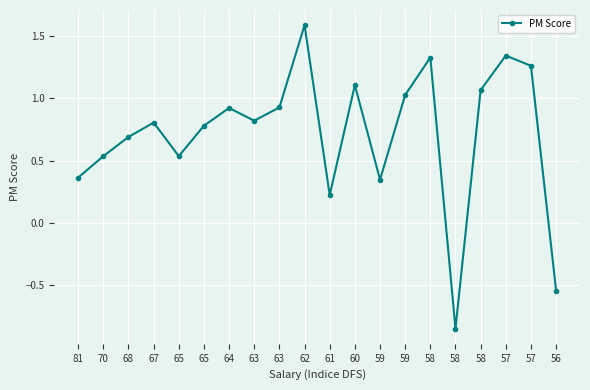

What is the average value?

0.7